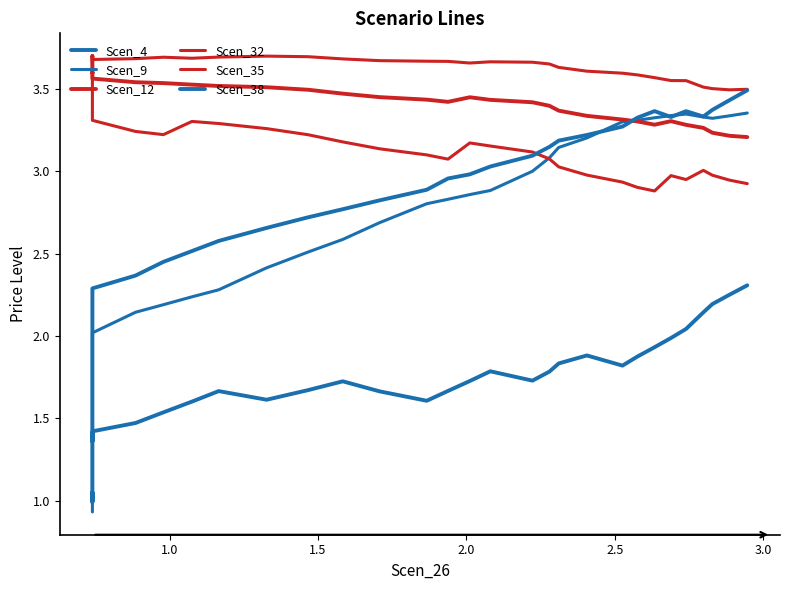

Is the value of Scen_35 at 28 greater than the value of Scen_4 at 24?

Yes